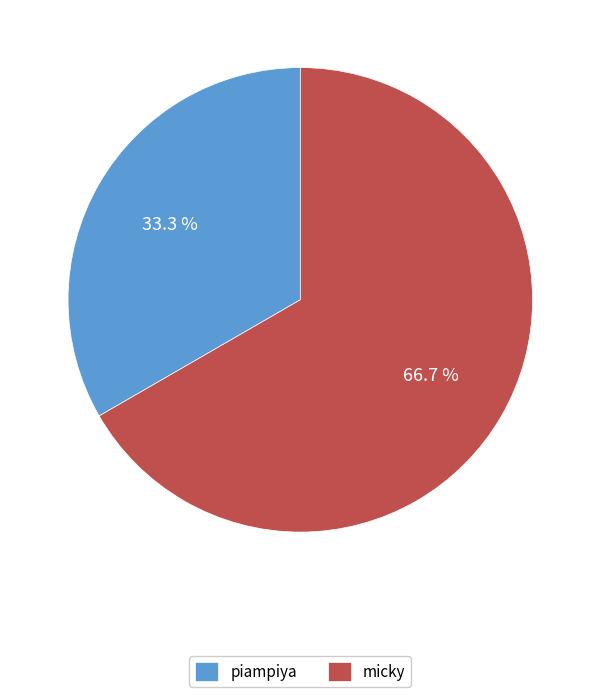

What is the ratio of the value at micky to the value at piampiya?

2.0